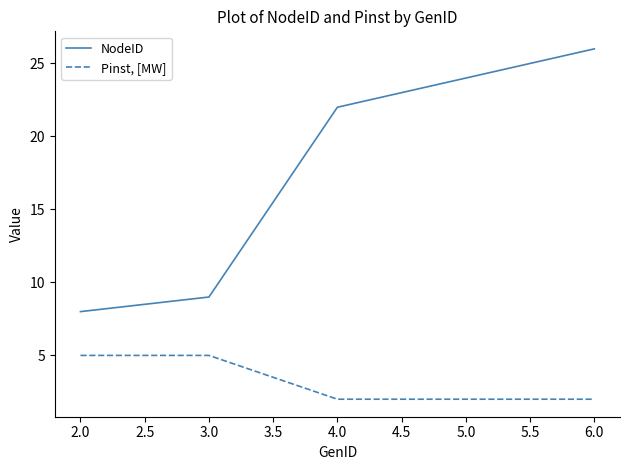

What are all the series names shown in the legend?

NodeID, Pinst, [MW]